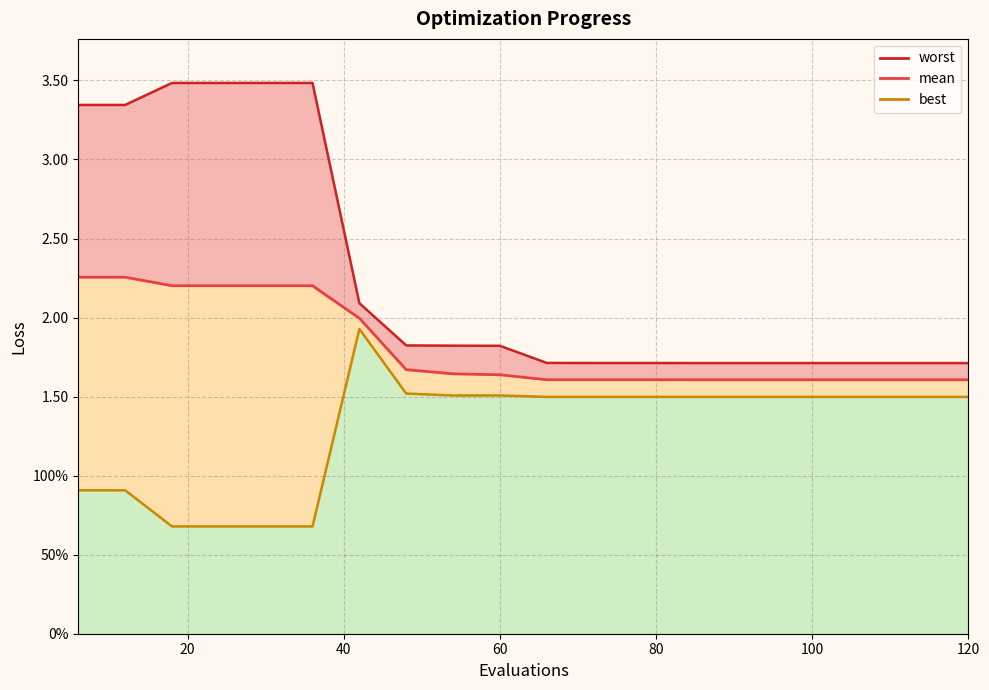

Which series changed the most between 18 and 60?

worst